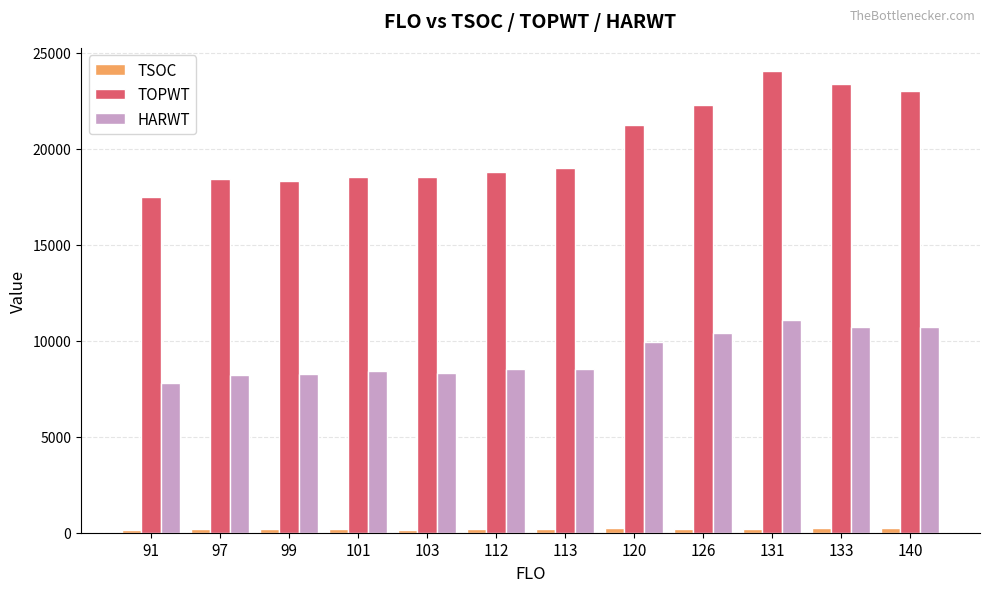

What is the maximum value shown in the chart?

24043